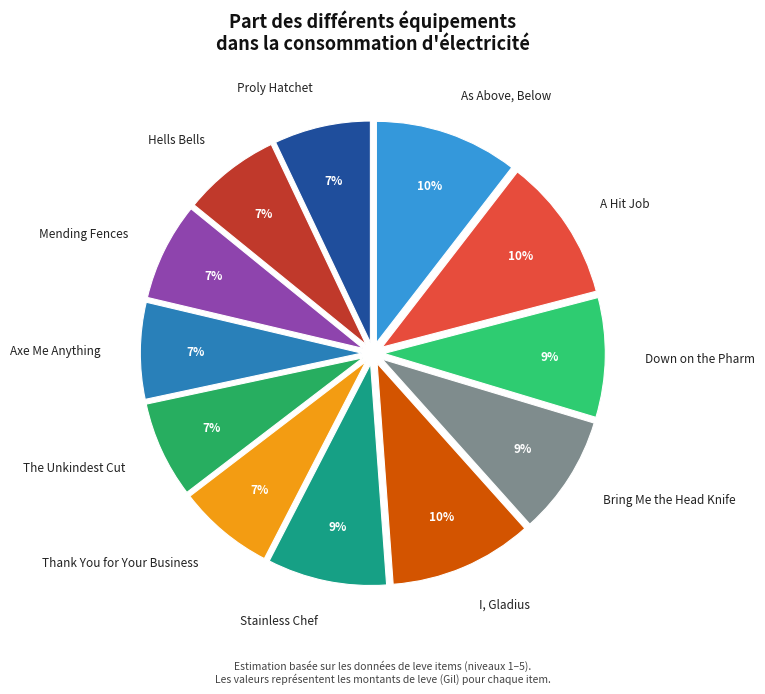

To the nearest percent, what percentage of the pie is Mending Fences?

7%